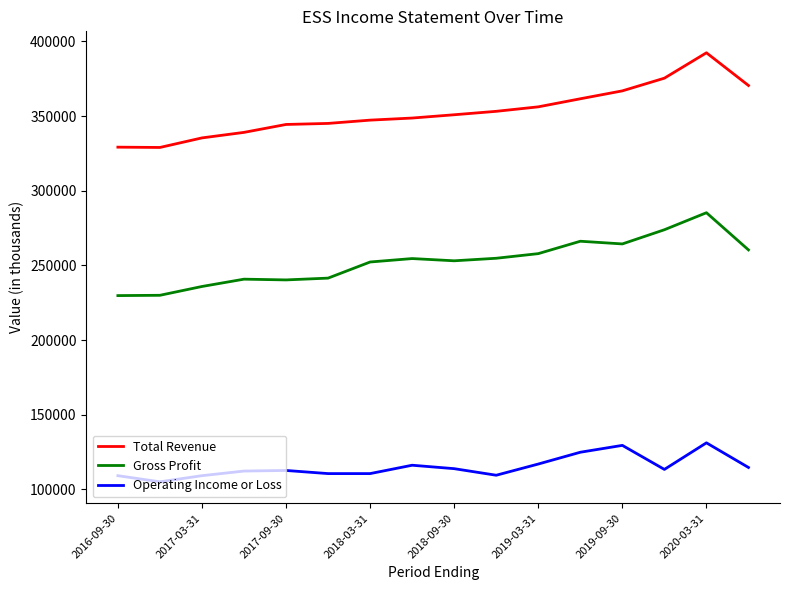

Which series has the largest total across all categories?

Total Revenue